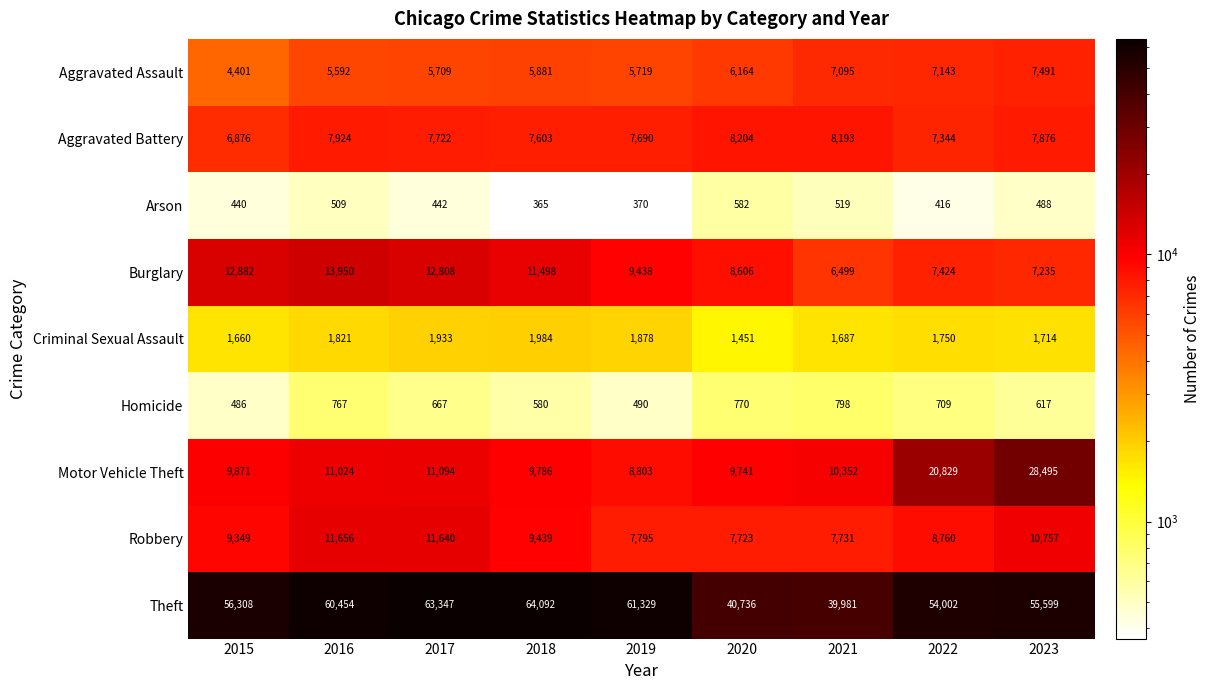

True or false: Homicide has a value of 767 at 2016.

True